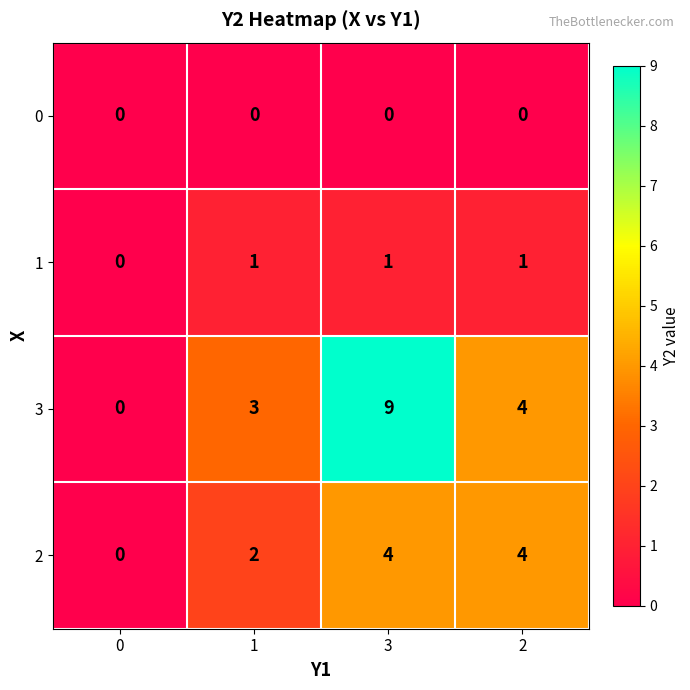

Which series has the widest spread of values?

3